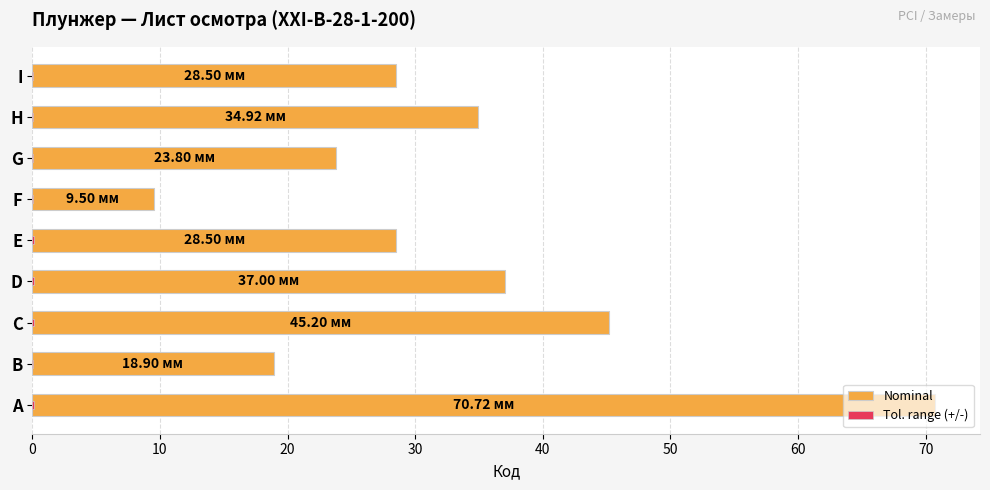

Rank the series by their maximum value, from highest to lowest.

Nominal, Tol. range (+/-)